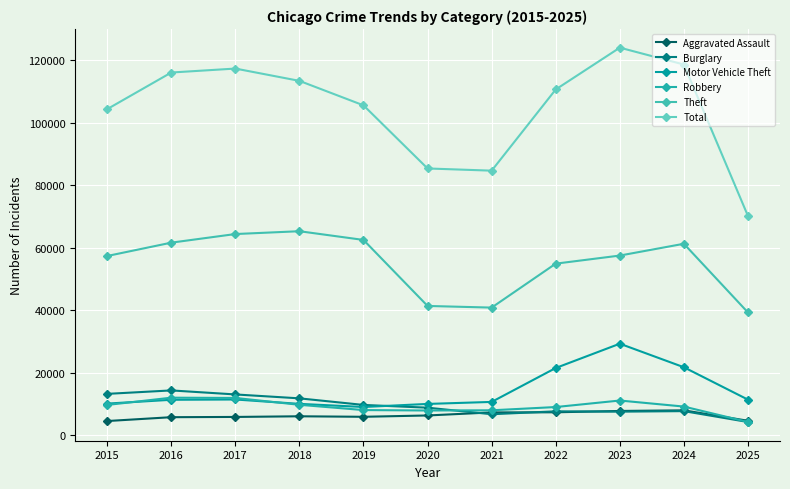

True or false: Theft and Total intersect in this chart.

False